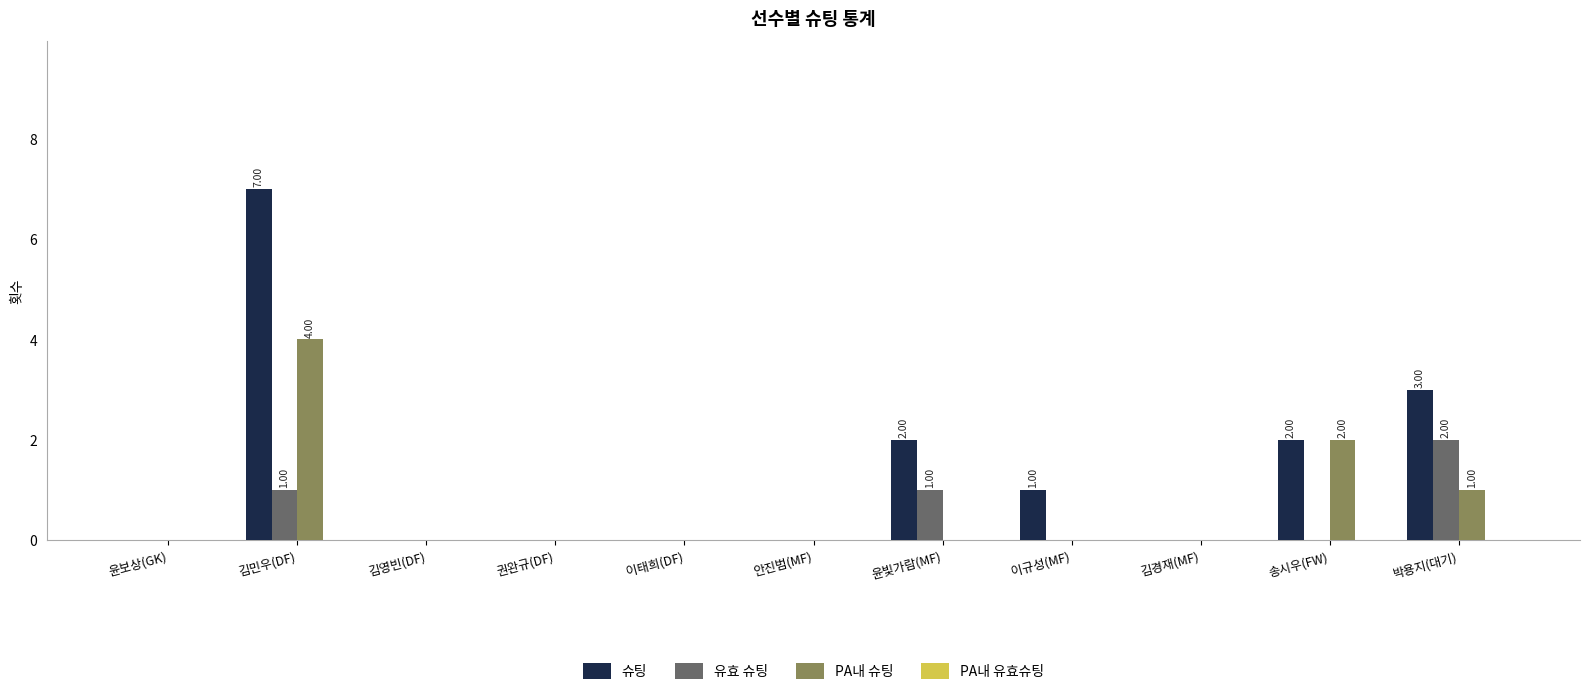

Which series changed the most between 권완규(DF) and 윤빛가람(MF)?

슈팅